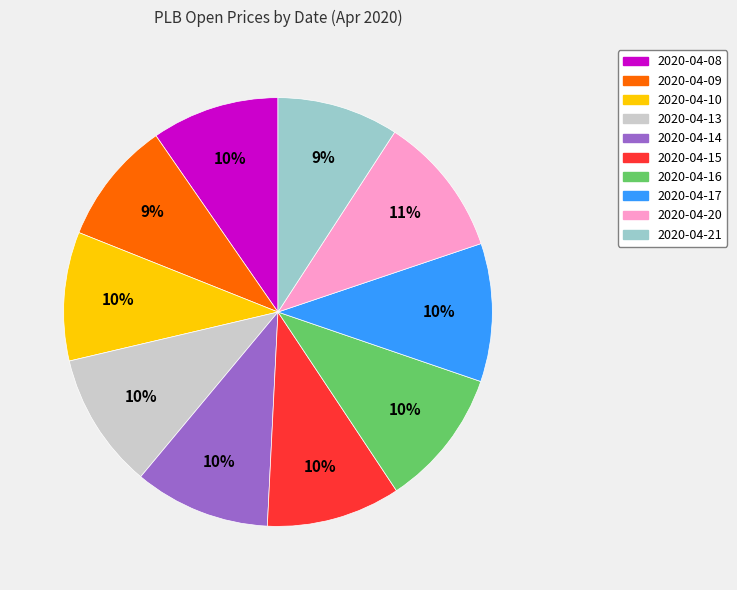

To the nearest percent, what is the difference between the largest and smallest slice percentages?

2%